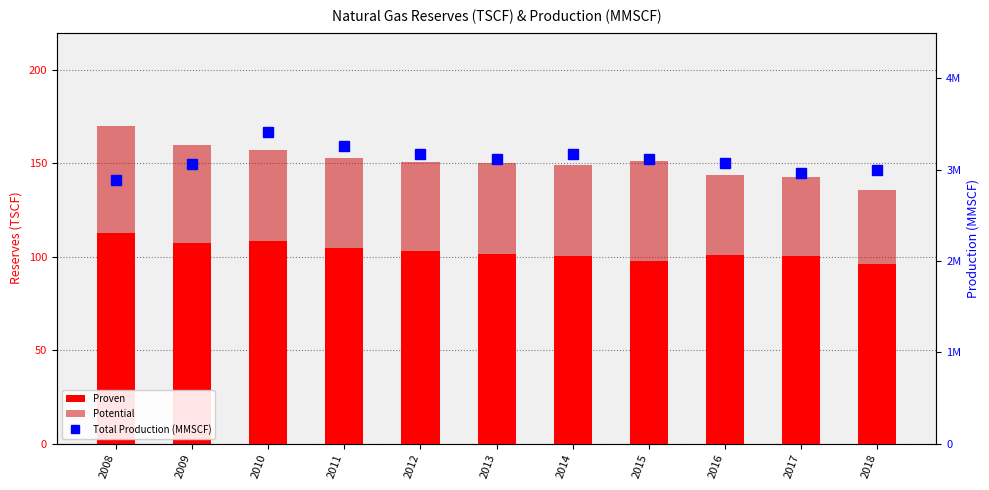

At which label does Total Production (MMSCF) first exceed 3116142?

2010